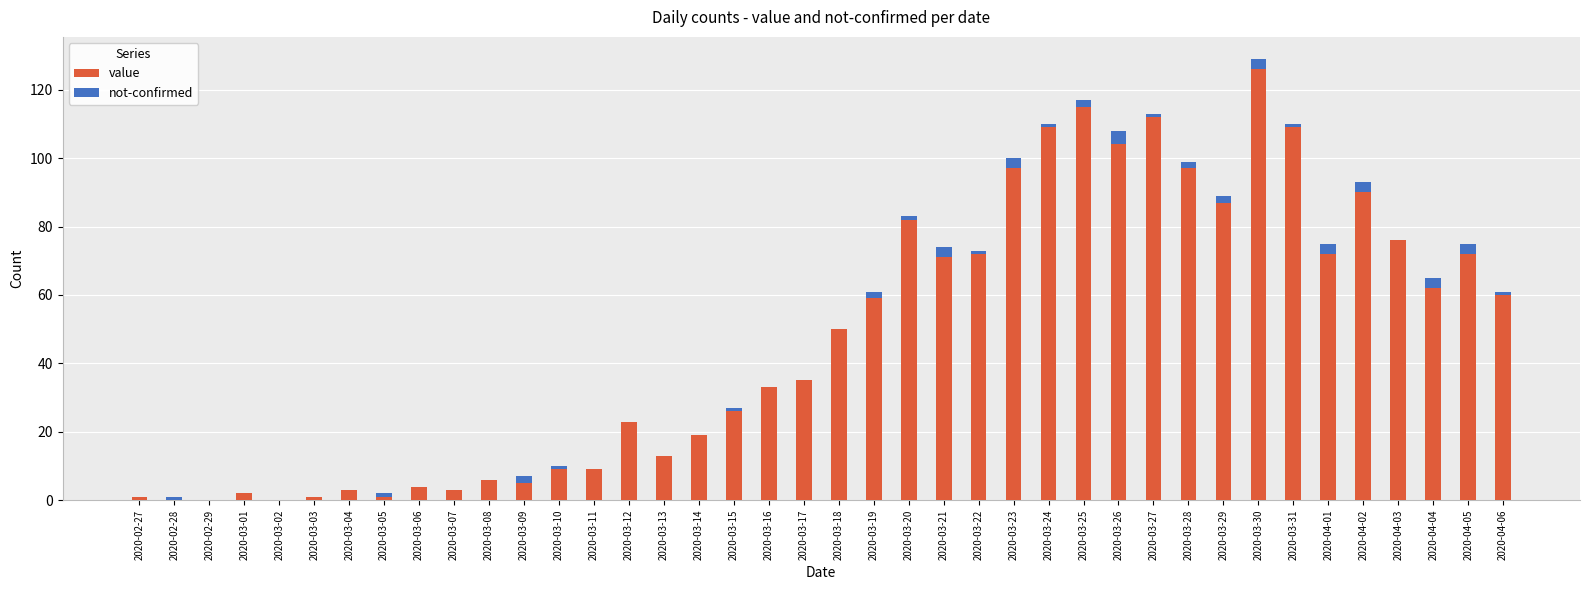

True or false: value has a value of 3 at 2020-03-07.

True